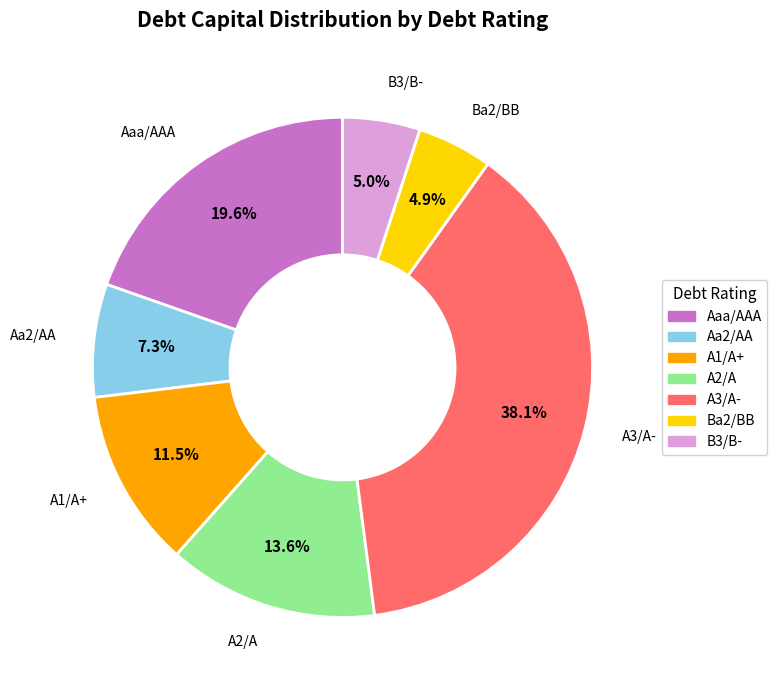

How many segments does this pie chart have?

7